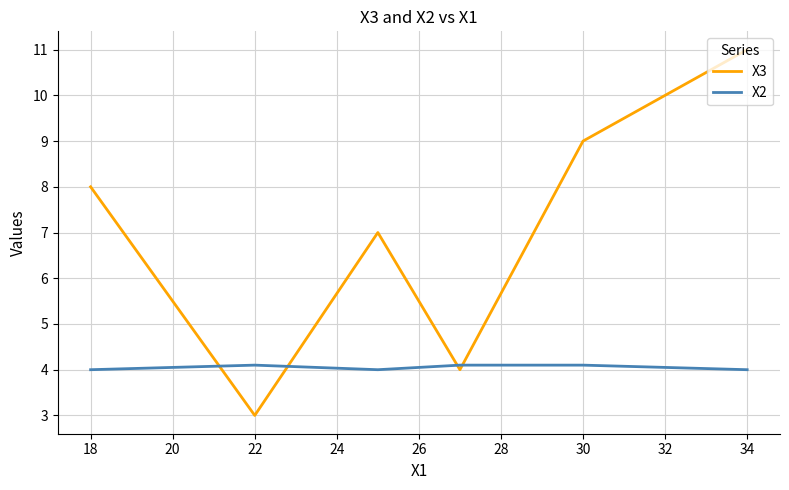

What is the maximum value shown in the chart?

11.0